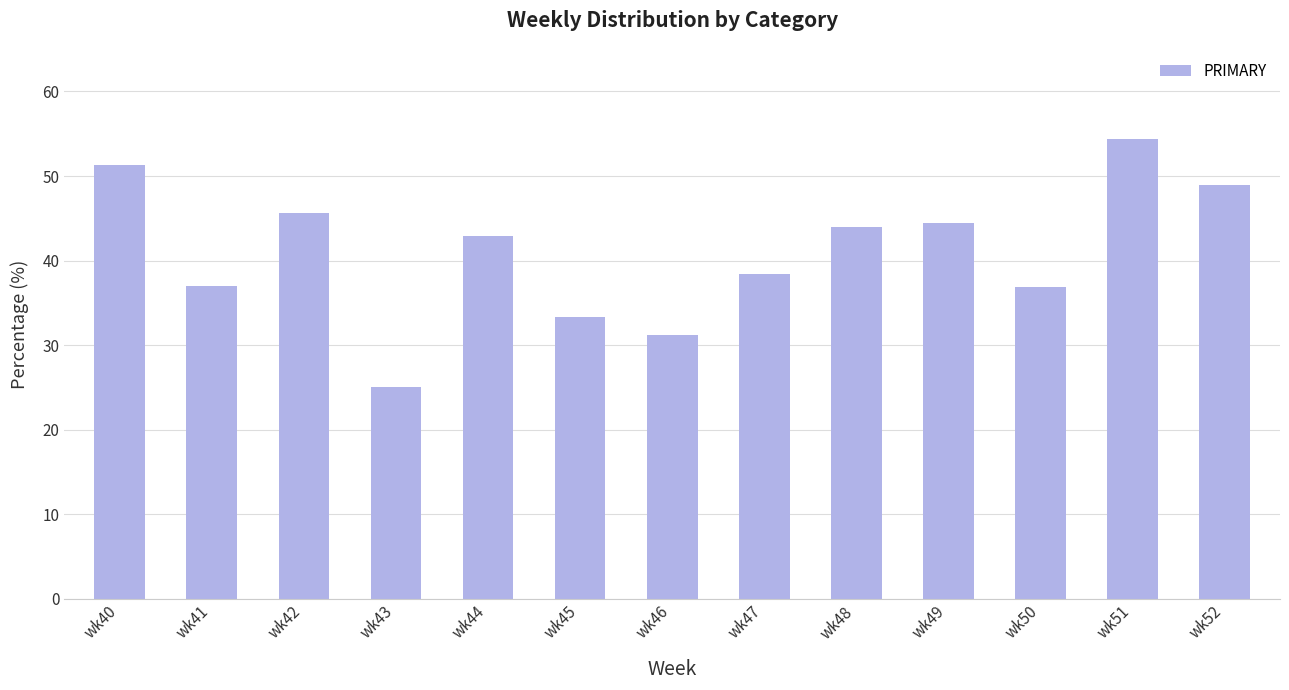

At which label does the data first exceed 42?

wk40